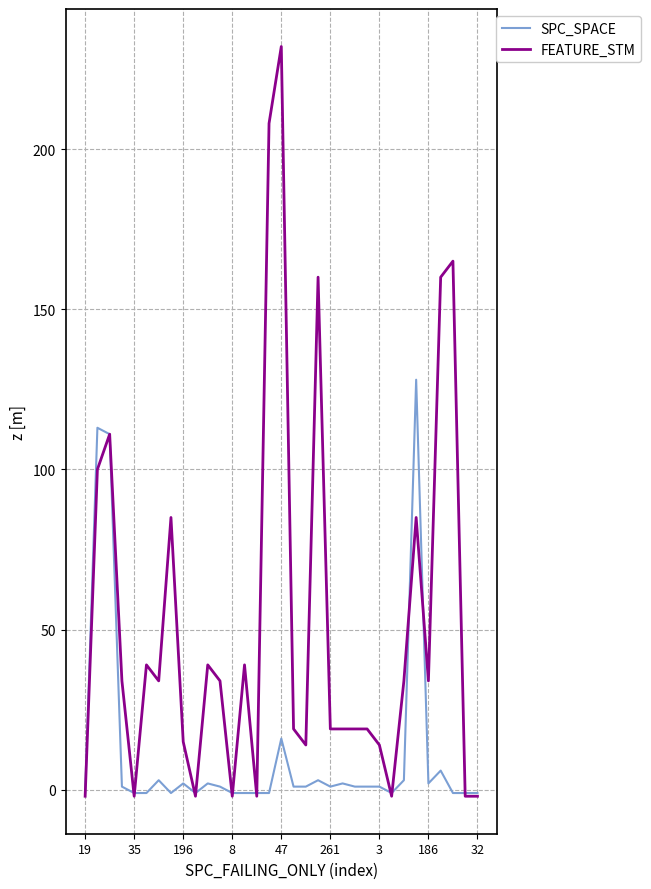

Which series has the widest spread of values?

FEATURE_STM